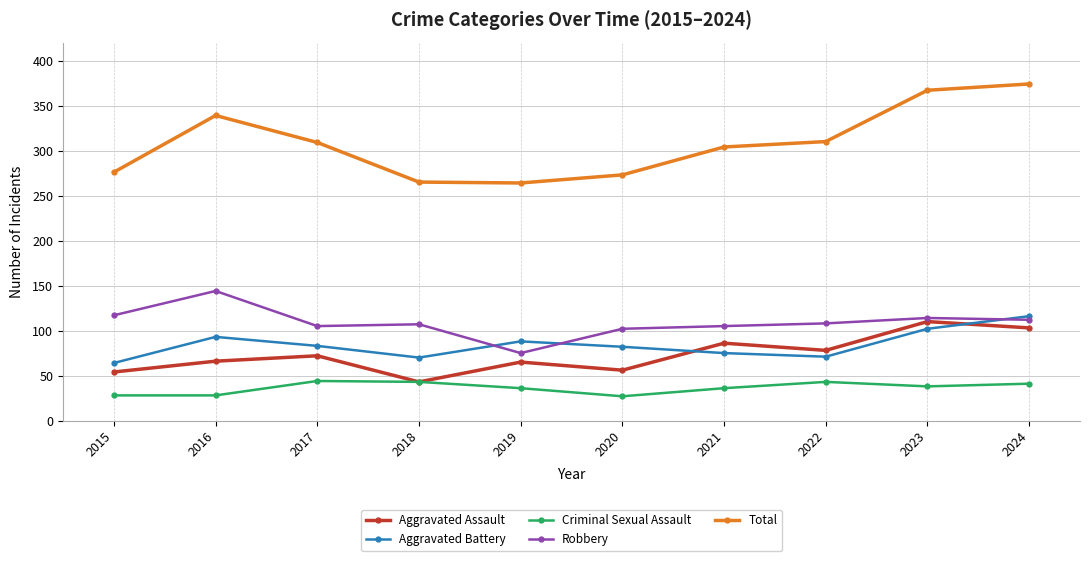

Does the chart display data point markers on the line(s)?

Yes